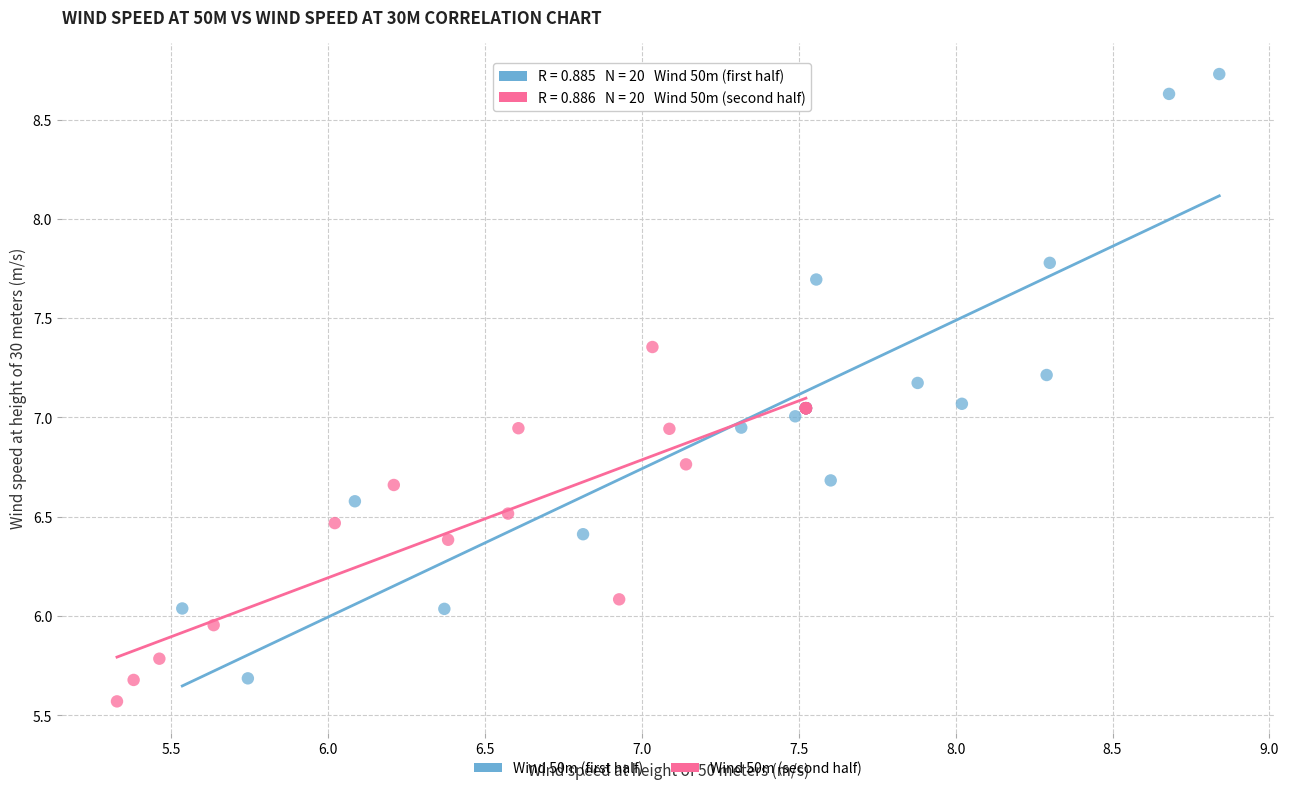

Which series reaches the maximum Y coordinate?

Wind 50m (first half)